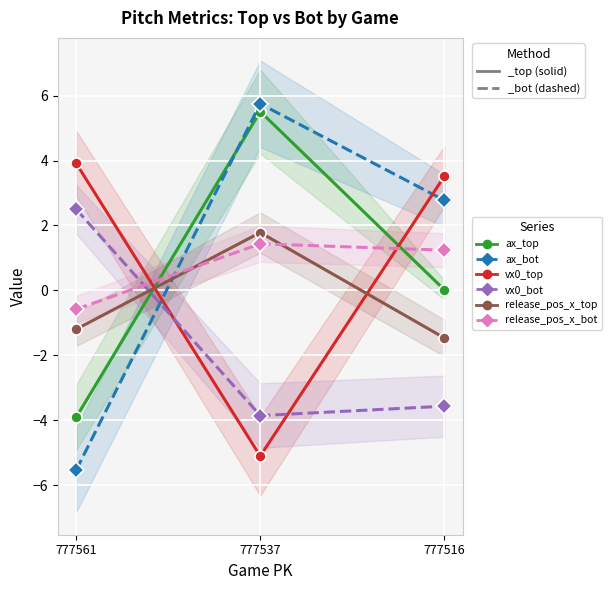

What is the average value of the ax_bot series?

1.0